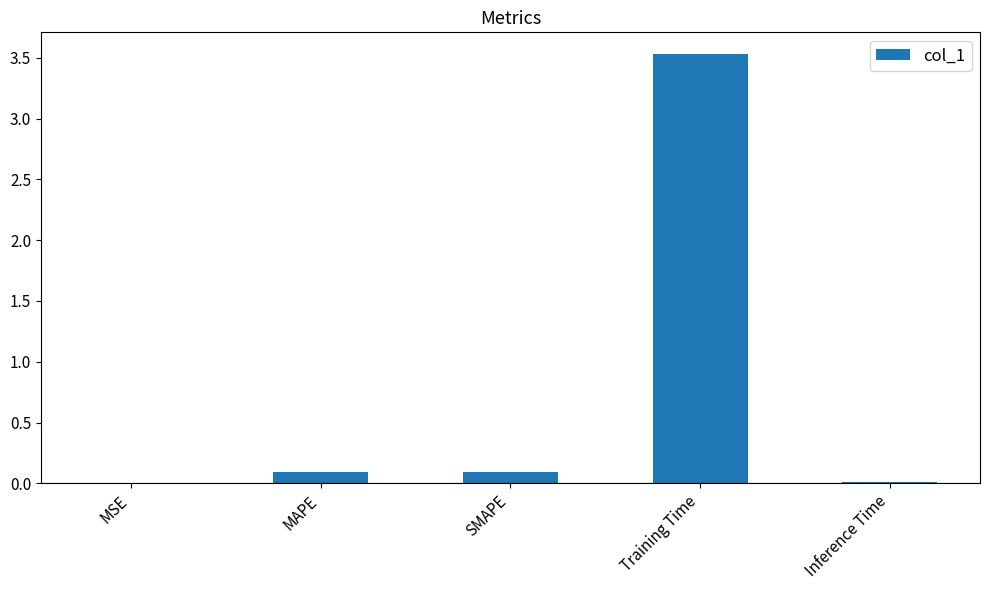

Count the number of categories in the chart.

5